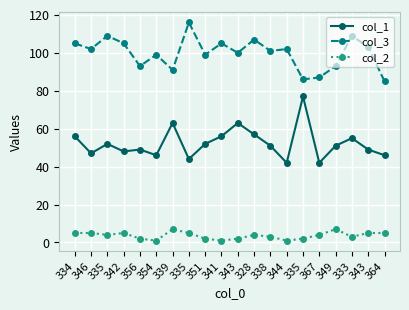

Which has a higher value, 343 or 335?

343